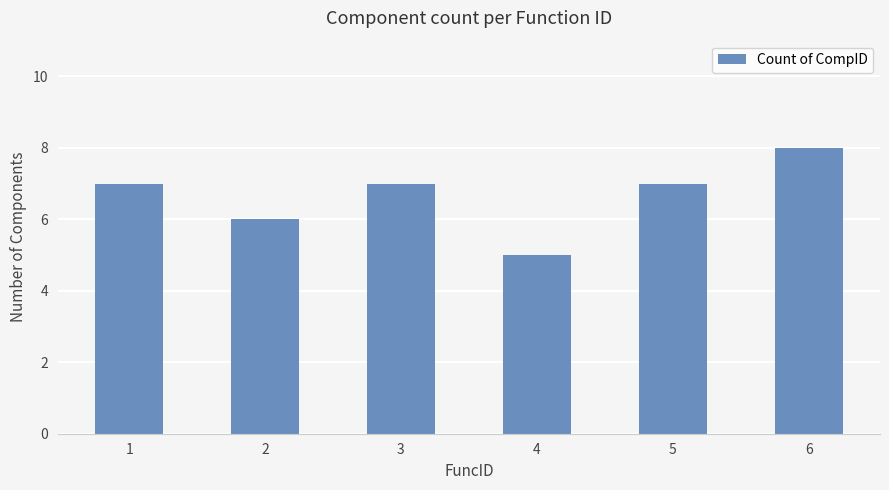

Does the chart contain any negative values?

No